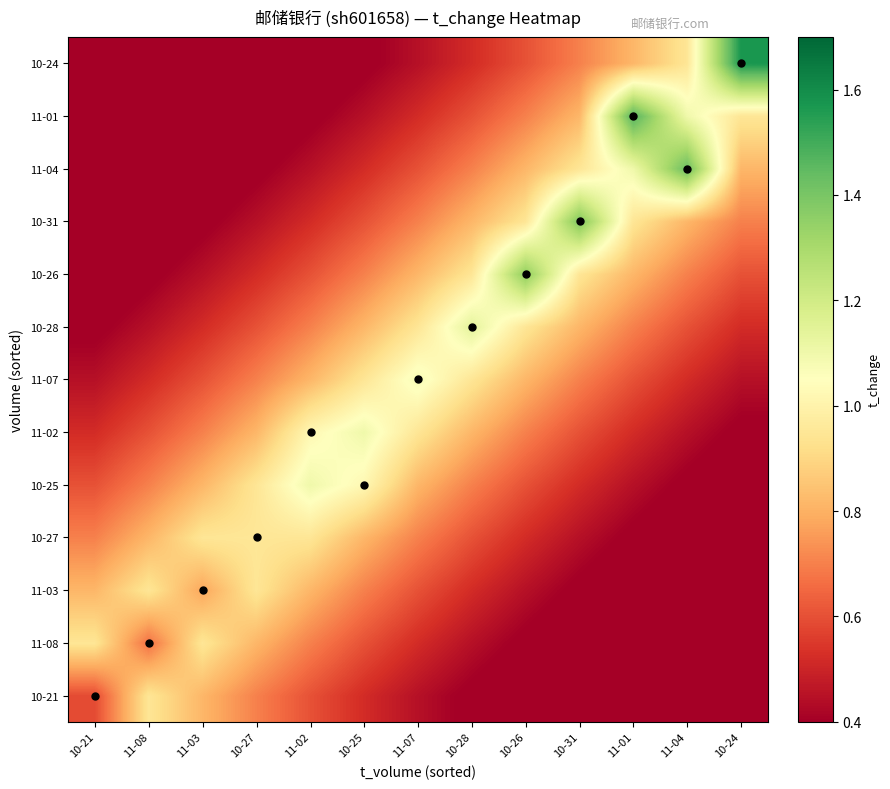

Reading left to right, transcribe all the data shown in this chart.

10-21: 10-21=0.6	11-08=0.9	11-03=0.8	10-27=0.7	11-02=0.6	10-25=0.5	11-07=0.4	10-28=0.4	10-26=0.3	10-31=0.3	11-01=0.2	11-04=0.2	10-24=0.2
11-08: 10-21=0.9	11-08=0.7	11-03=0.9	10-27=0.8	11-02=0.7	10-25=0.6	11-07=0.5	10-28=0.4	10-26=0.4	10-31=0.3	11-01=0.3	11-04=0.2	10-24=0.2
11-03: 10-21=0.8	11-08=0.9	11-03=0.8	10-27=0.9	11-02=0.8	10-25=0.7	11-07=0.6	10-28=0.5	10-26=0.4	10-31=0.4	11-01=0.3	11-04=0.3	10-24=0.2
10-27: 10-21=0.7	11-08=0.8	11-03=0.9	10-27=0.9	11-02=0.9	10-25=0.8	11-07=0.7	10-28=0.6	10-26=0.5	10-31=0.4	11-01=0.4	11-04=0.3	10-24=0.3
10-25: 10-21=0.6	11-08=0.7	11-03=0.8	10-27=0.9	11-02=1.1	10-25=1.0	11-07=0.8	10-28=0.7	10-26=0.6	10-31=0.5	11-01=0.4	11-04=0.4	10-24=0.3
11-02: 10-21=0.5	11-08=0.6	11-03=0.7	10-27=0.8	11-02=1.0	10-25=1.1	11-07=0.9	10-28=0.8	10-26=0.7	10-31=0.6	11-01=0.5	11-04=0.4	10-24=0.4
11-07: 10-21=0.4	11-08=0.5	11-03=0.6	10-27=0.7	11-02=0.8	10-25=0.9	11-07=1.1	10-28=0.9	10-26=0.8	10-31=0.7	11-01=0.6	11-04=0.5	10-24=0.4
10-28: 10-21=0.4	11-08=0.4	11-03=0.5	10-27=0.6	11-02=0.7	10-25=0.8	11-07=0.9	10-28=1.1	10-26=0.9	10-31=0.8	11-01=0.7	11-04=0.6	10-24=0.5
10-26: 10-21=0.3	11-08=0.4	11-03=0.4	10-27=0.5	11-02=0.6	10-25=0.7	11-07=0.8	10-28=0.9	10-26=1.4	10-31=0.9	11-01=0.8	11-04=0.7	10-24=0.6
10-31: 10-21=0.3	11-08=0.3	11-03=0.4	10-27=0.4	11-02=0.5	10-25=0.6	11-07=0.7	10-28=0.8	10-26=0.9	10-31=1.4	11-01=0.9	11-04=0.8	10-24=0.7
11-04: 10-21=0.2	11-08=0.3	11-03=0.3	10-27=0.4	11-02=0.4	10-25=0.5	11-07=0.6	10-28=0.7	10-26=0.8	10-31=0.9	11-01=1.1	11-04=1.4	10-24=0.8
11-01: 10-21=0.2	11-08=0.2	11-03=0.3	10-27=0.3	11-02=0.4	10-25=0.4	11-07=0.5	10-28=0.6	10-26=0.7	10-31=0.8	11-01=1.5	11-04=1.1	10-24=0.9
10-24: 10-21=0.2	11-08=0.2	11-03=0.2	10-27=0.3	11-02=0.3	10-25=0.4	11-07=0.4	10-28=0.5	10-26=0.6	10-31=0.7	11-01=0.8	11-04=0.9	10-24=1.6